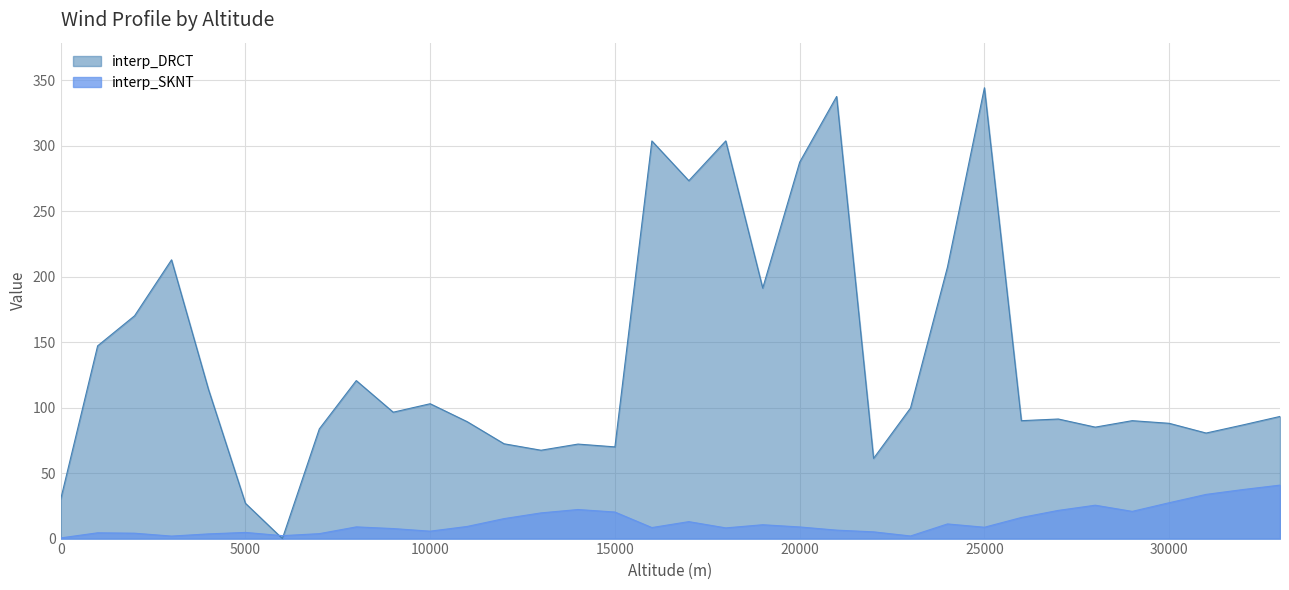

Where does the interp_DRCT series first go above 93?

1000